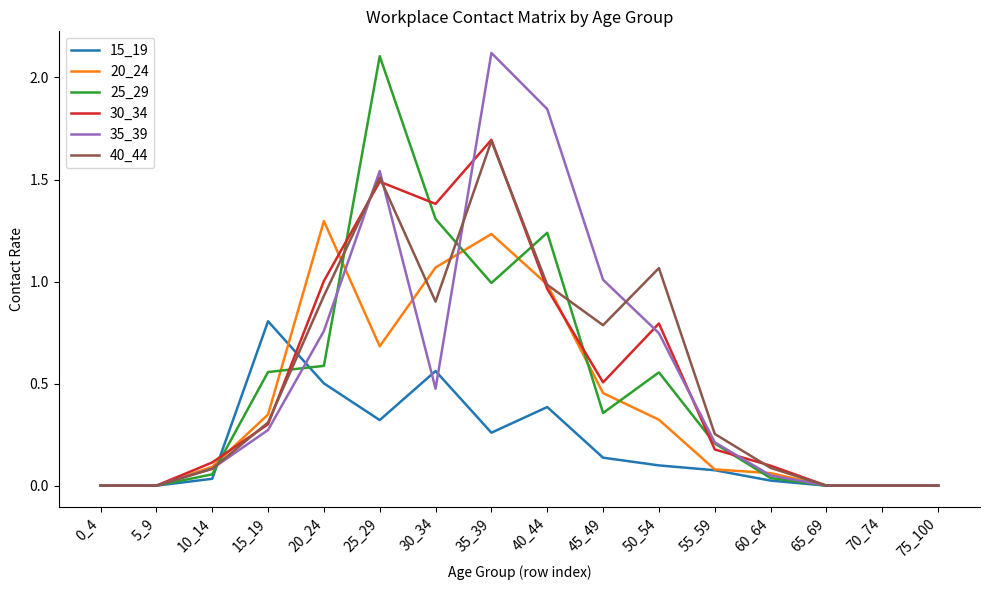

The 40_44 series shows 1.0 at 35_39. True or false?

False